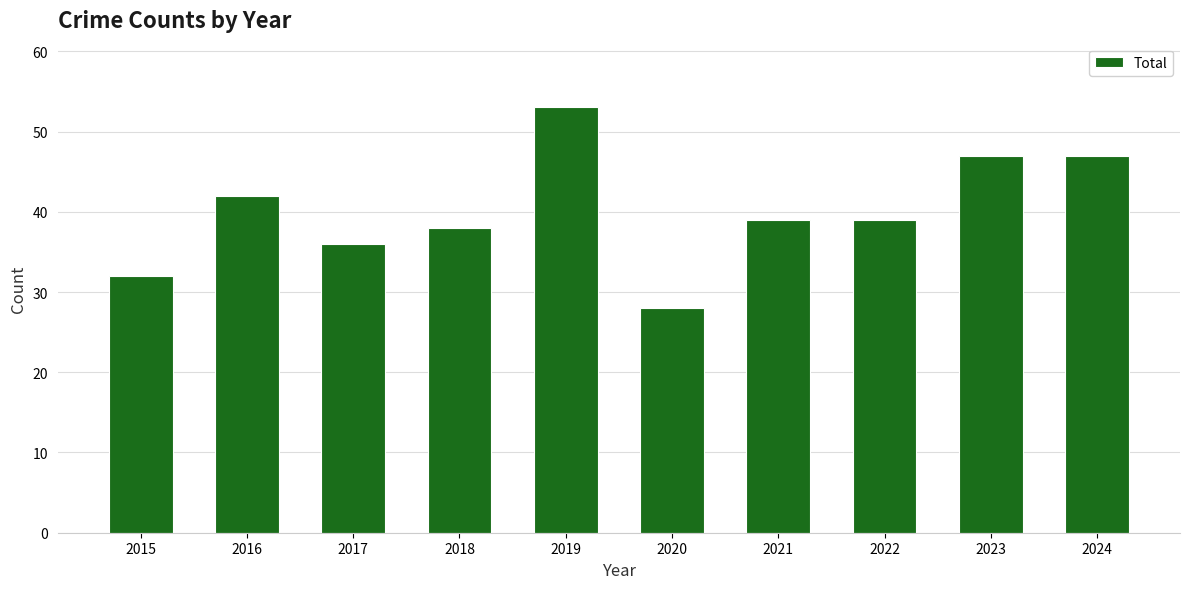

What is the difference between the second highest and minimum values?

19